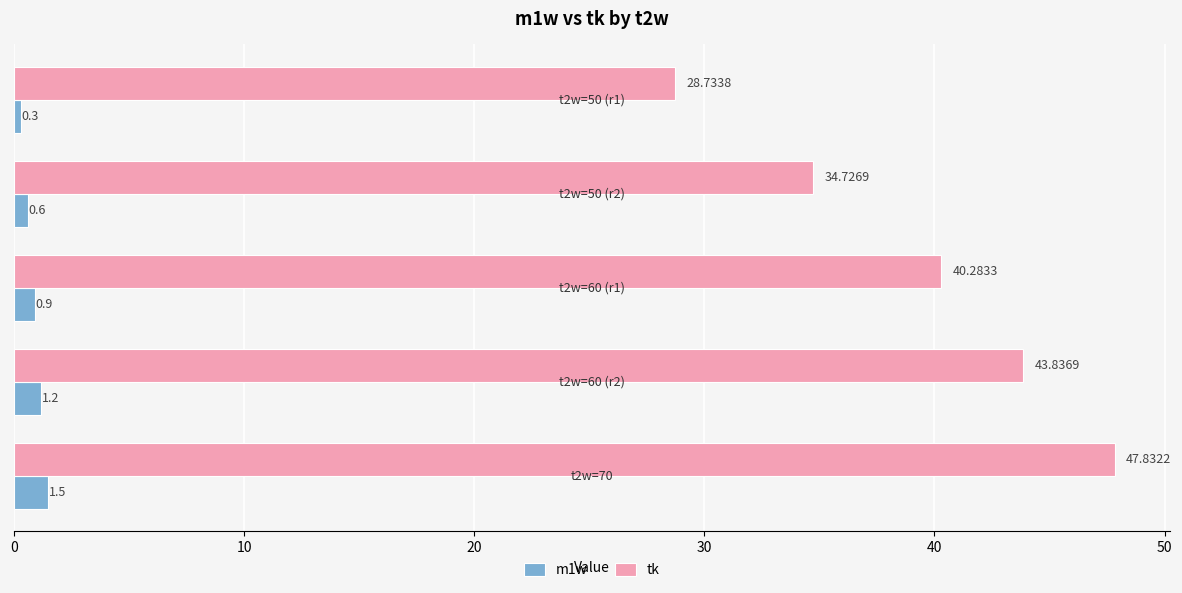

Rank the series by their maximum value, from highest to lowest.

tk, m1w